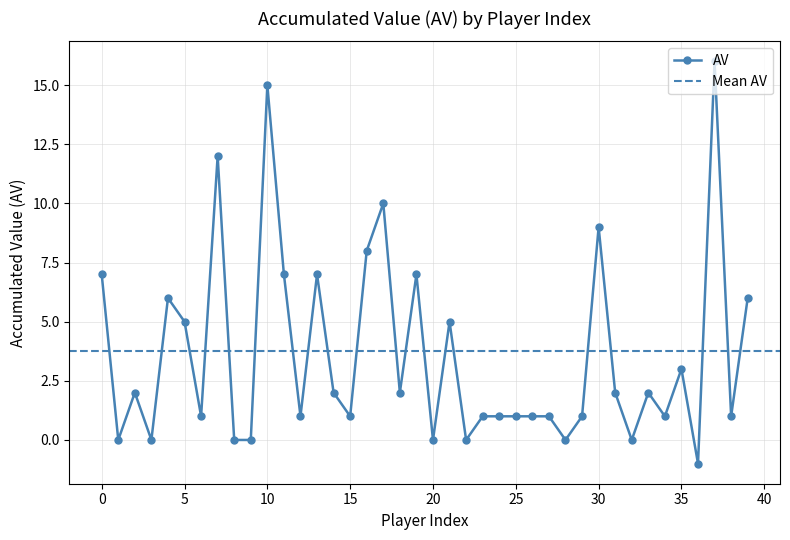

True or false: AV has more than 2 points higher than both neighbors.

True